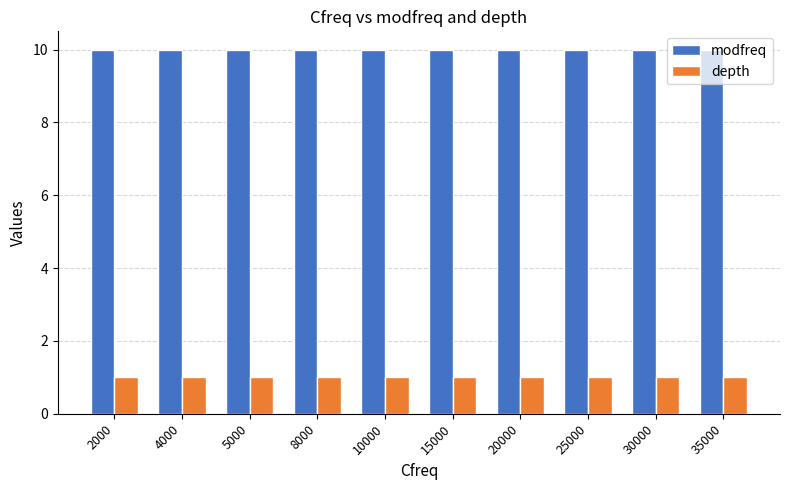

What is the difference between the highest and lowest values at 35000?

9